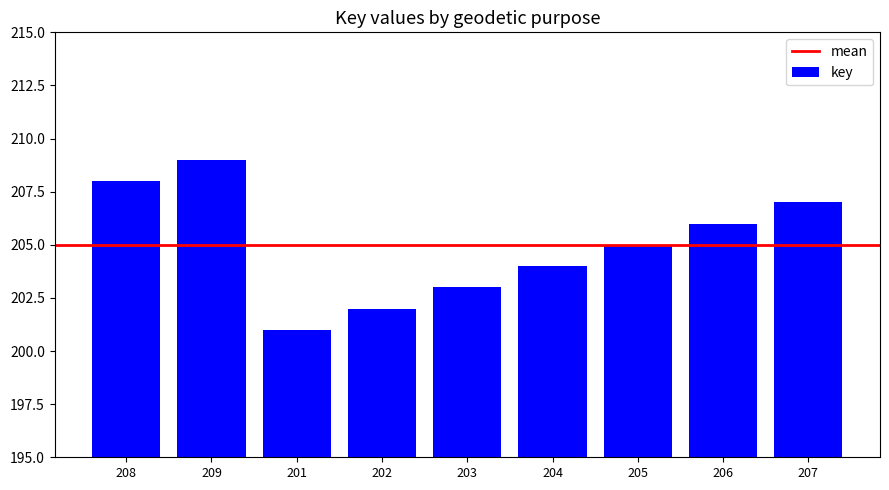

What is the value of the 2nd bar from the left?

209